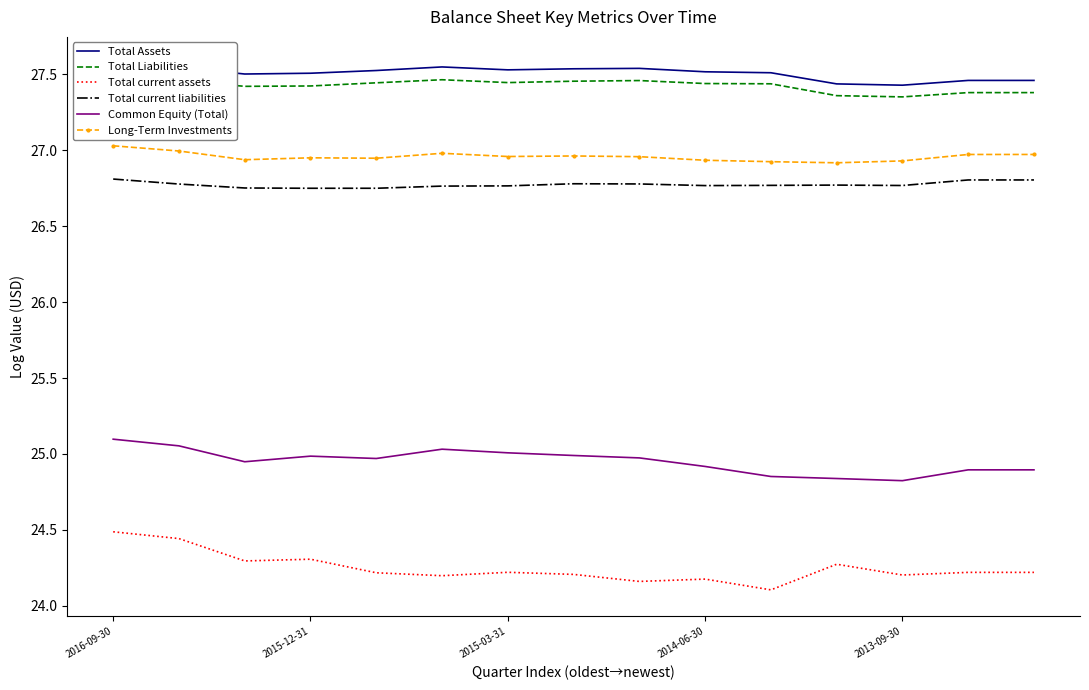

True or false: Total current assets and Total current liabilities cross at least once.

False